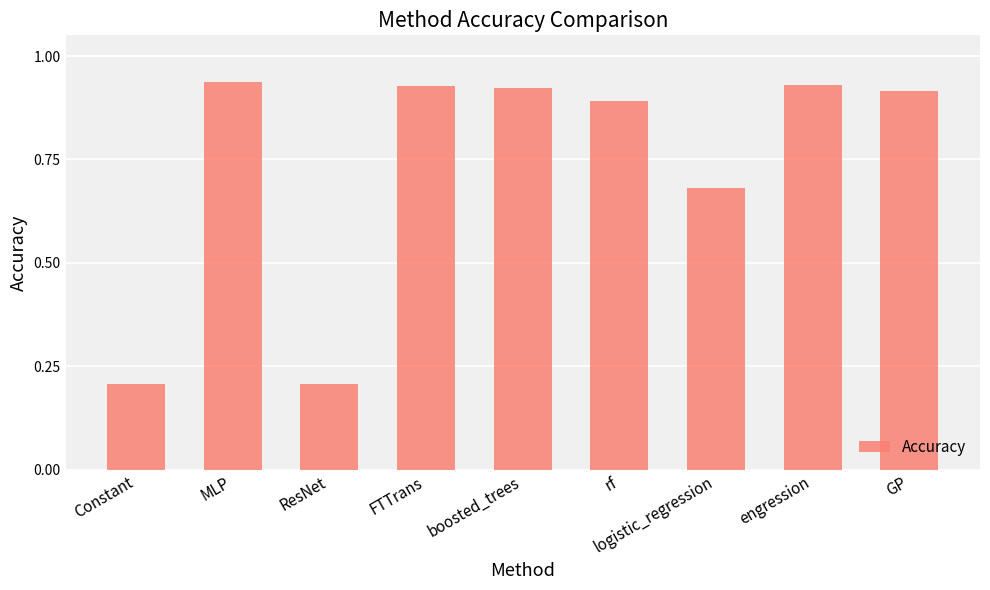

What is the change in value from ResNet to boosted_trees?

+0.7